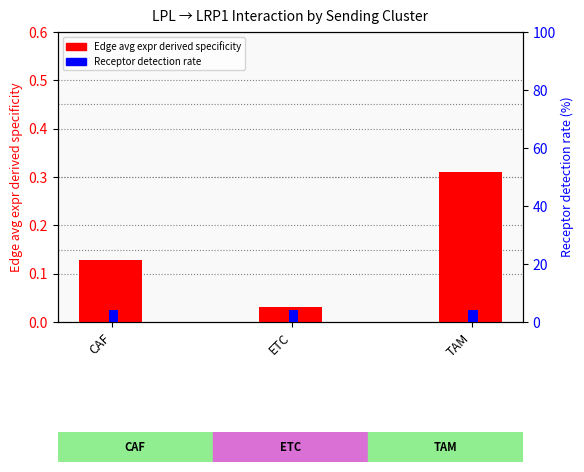

Is it true that Edge avg expr derived specificity equals 0.3 at TAM?

True